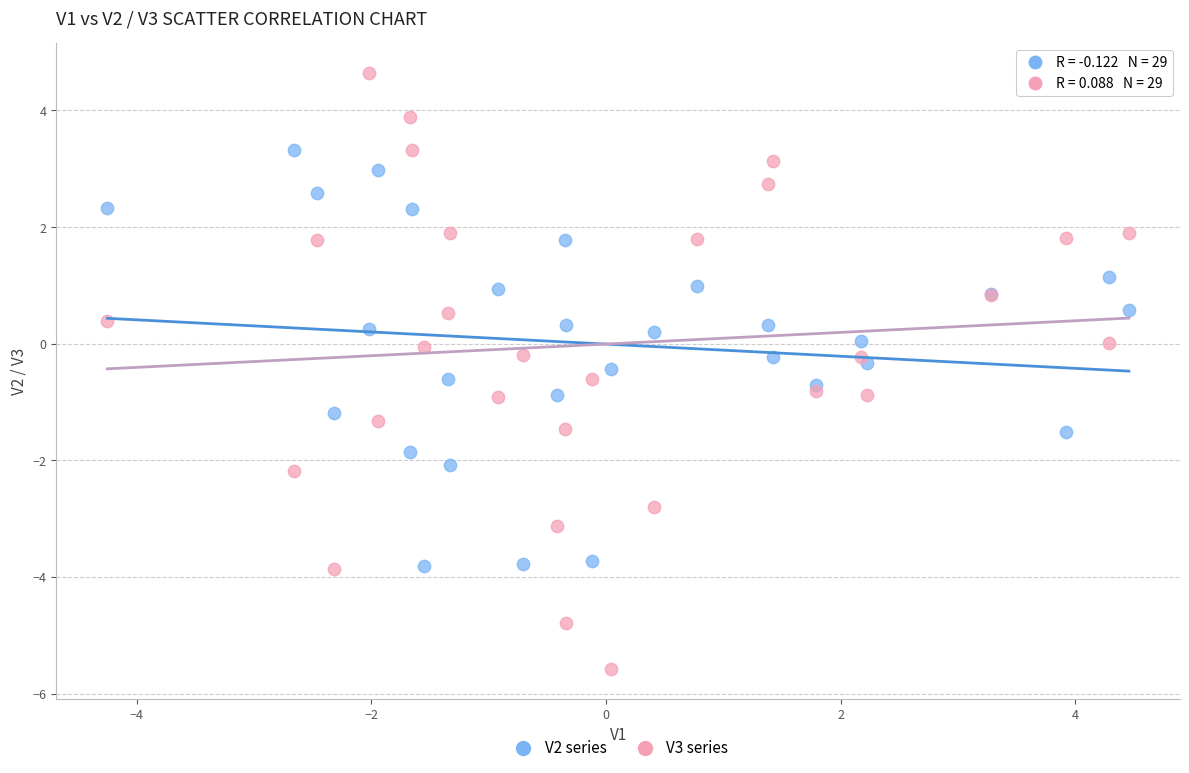

What is the X range (max minus min) for the scatter plot?

8.7